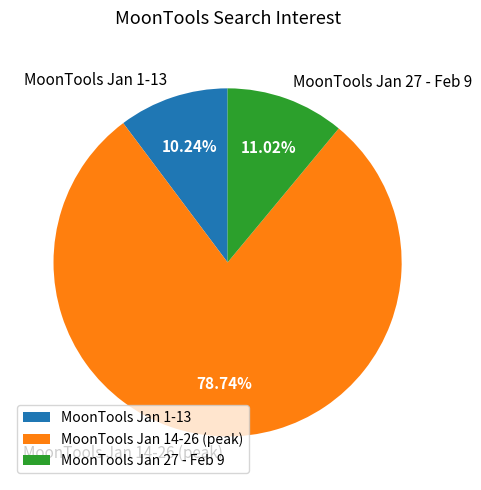

Which has a higher value, MoonTools Jan 1-13 or MoonTools Jan 27 - Feb 9?

MoonTools Jan 27 - Feb 9